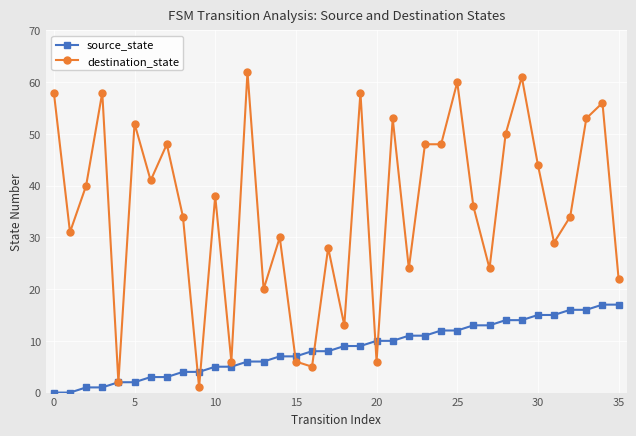

Which series has the largest range (max minus min)?

destination_state